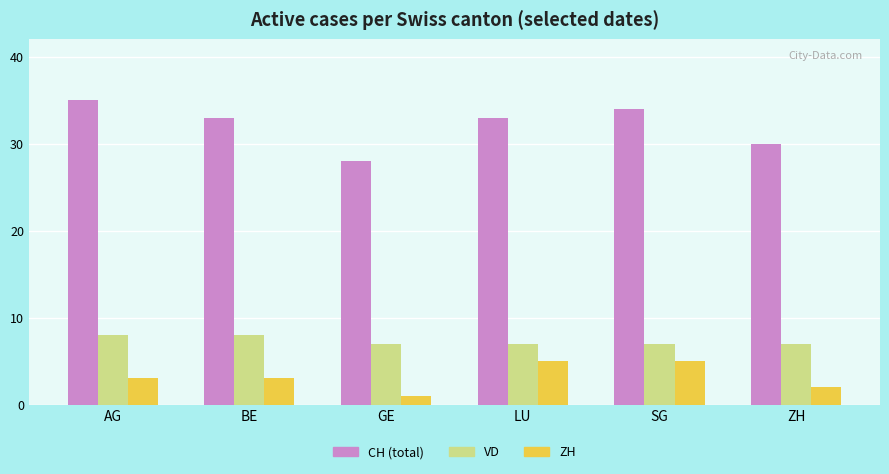

Does the chart contain any negative values?

No